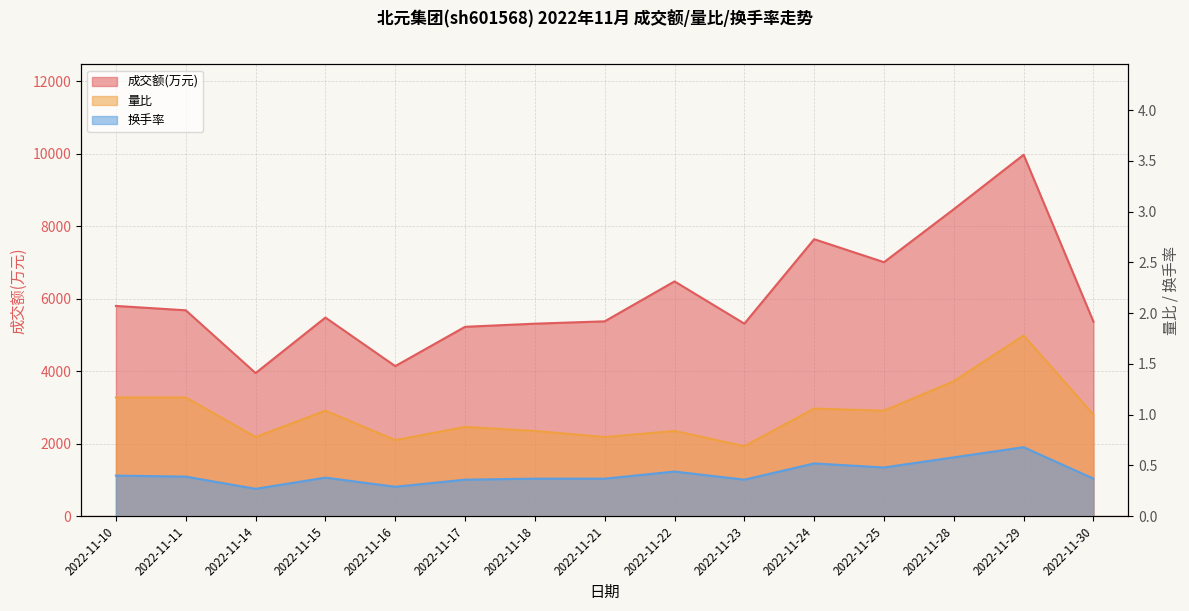

True or false: 换手率 and 量比 intersect in this chart.

False